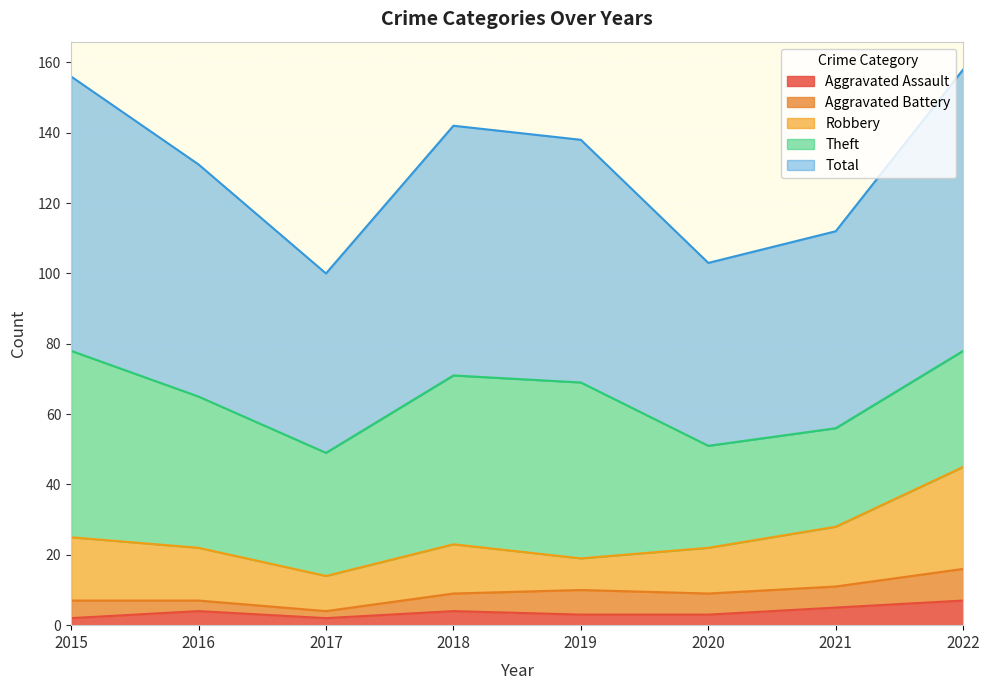

What are all the series names shown in the legend?

Aggravated Assault, Aggravated Battery, Robbery, Theft, Total